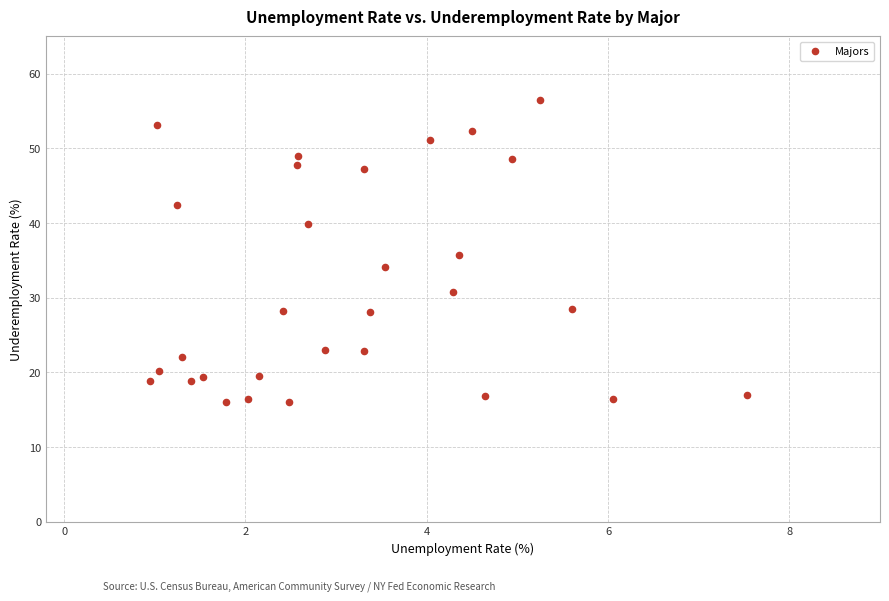

What is the range of Y values (max minus min)?

40.5